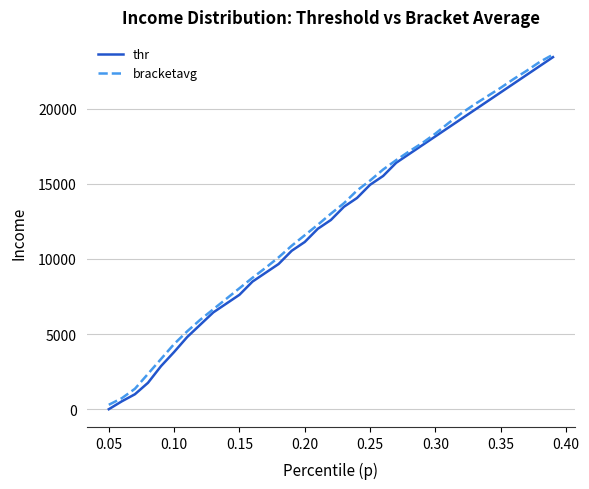

What is the maximum value for thr?

23423.2